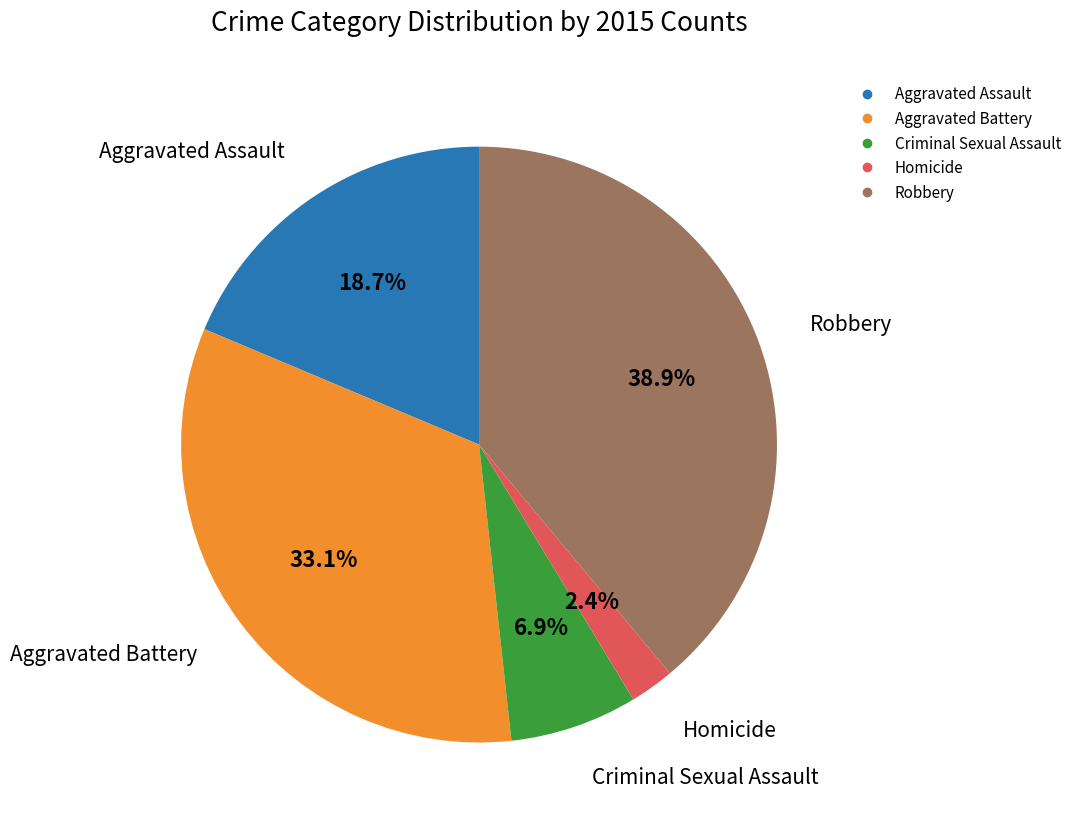

Is the sum of Robbery and Aggravated Assault greater than half?

Yes